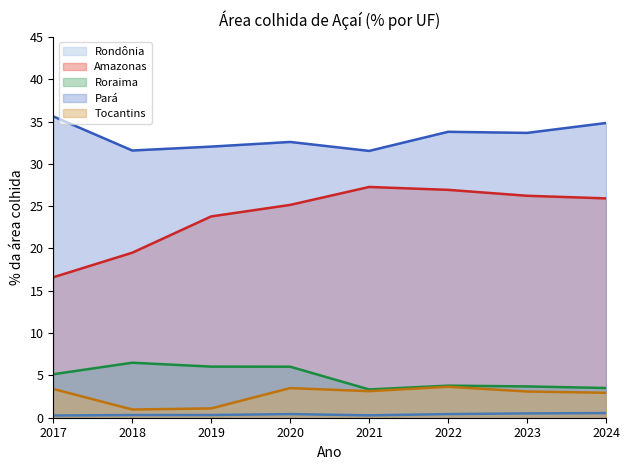

What are all the series names shown in the legend?

Rondônia, Amazonas, Roraima, Pará, Tocantins